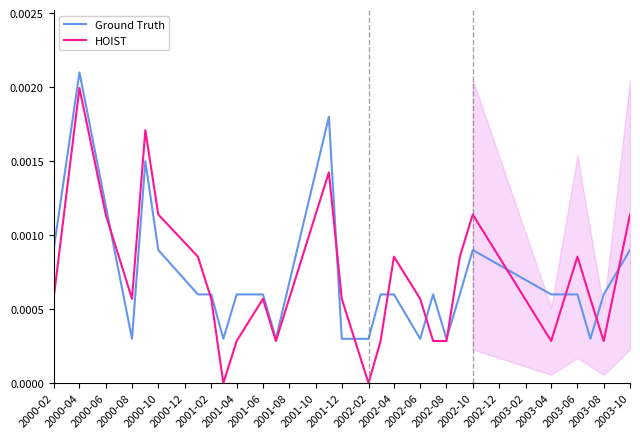

How many categories are shown in the chart?

27